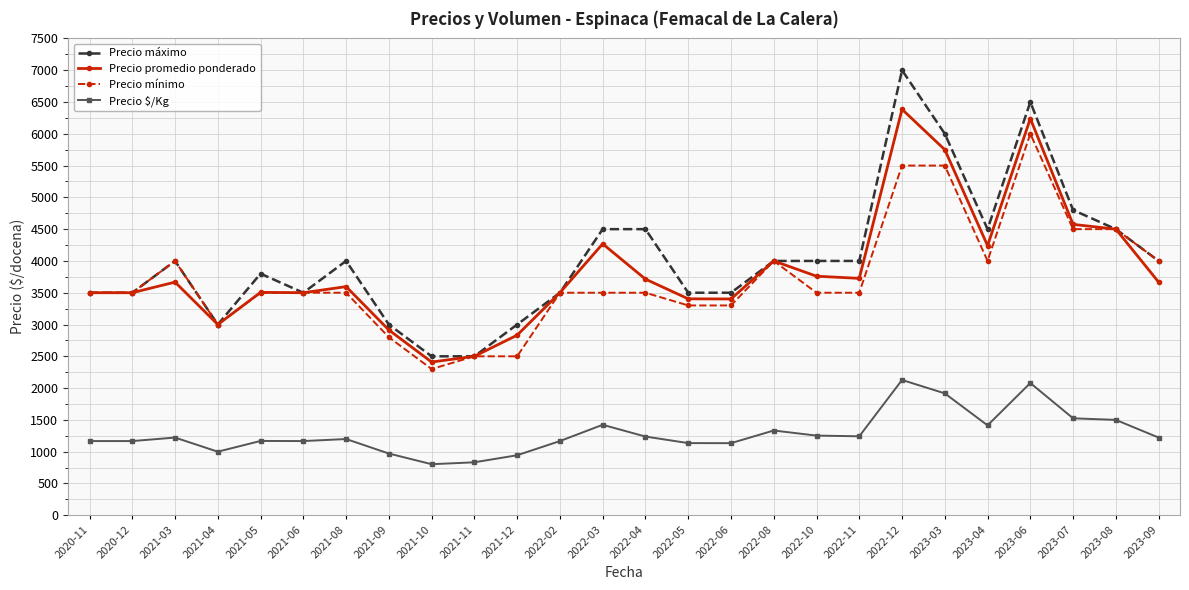

At 2023-03, list the series in order from largest to smallest.

Precio máximo, Precio promedio ponderado, Precio mínimo, Precio $/Kg